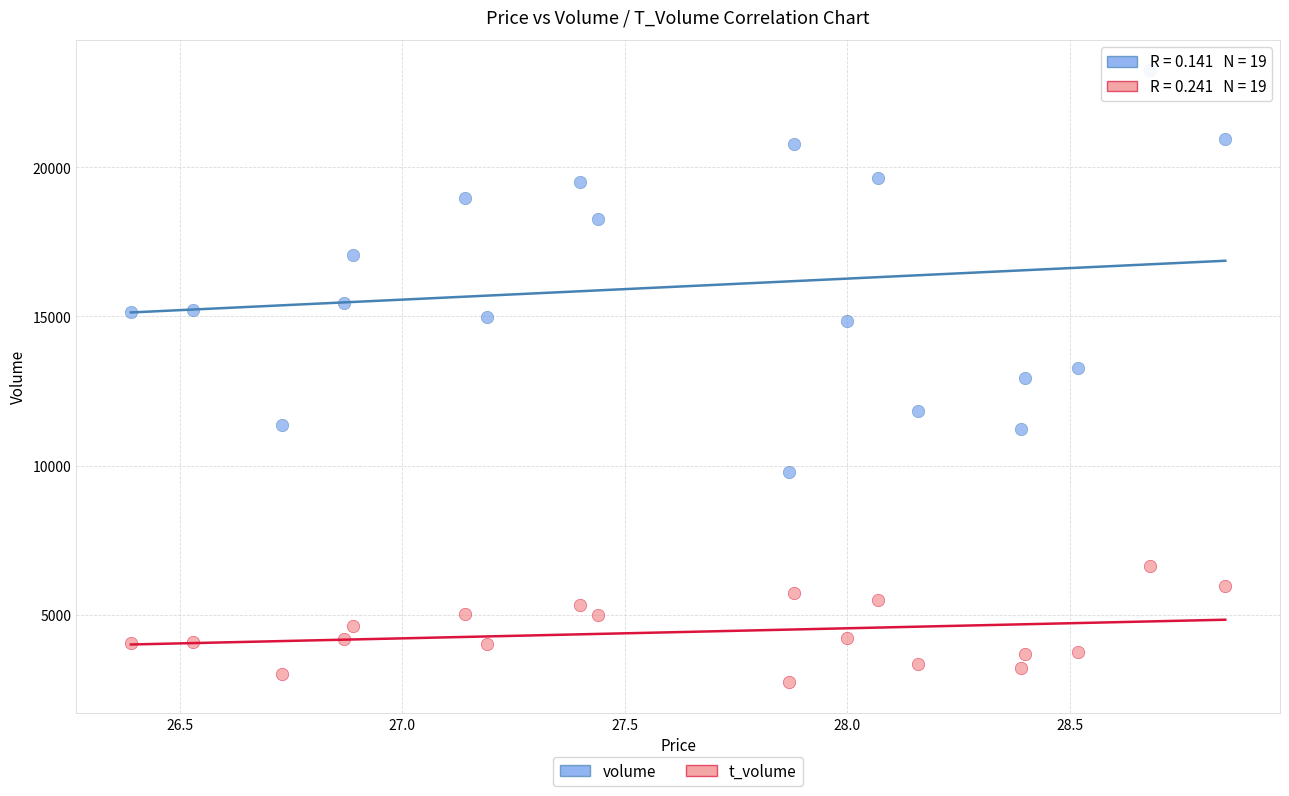

Which series reaches the maximum Y coordinate?

volume